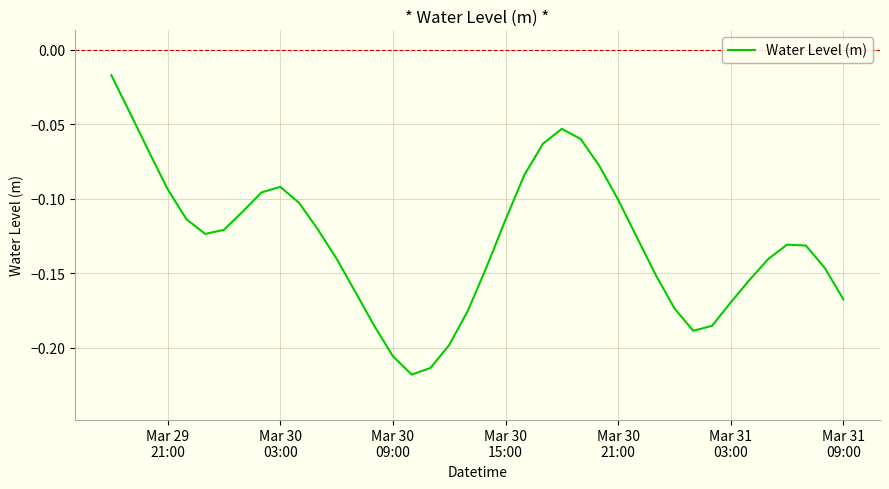

Reading right to left, list all the values displayed in this chart.

-0.2	-0.1	-0.1	-0.1	-0.1	-0.2	-0.2	-0.2	-0.2	-0.2	-0.2	-0.1	-0.1	-0.1	-0.1	-0.1	-0.1	-0.1	-0.1	-0.1	-0.2	-0.2	-0.2	-0.2	-0.2	-0.2	-0.2	-0.1	-0.1	-0.1	-0.1	-0.1	-0.1	-0.1	-0.1	-0.1	-0.1	-0.1	-0.0	-0.0